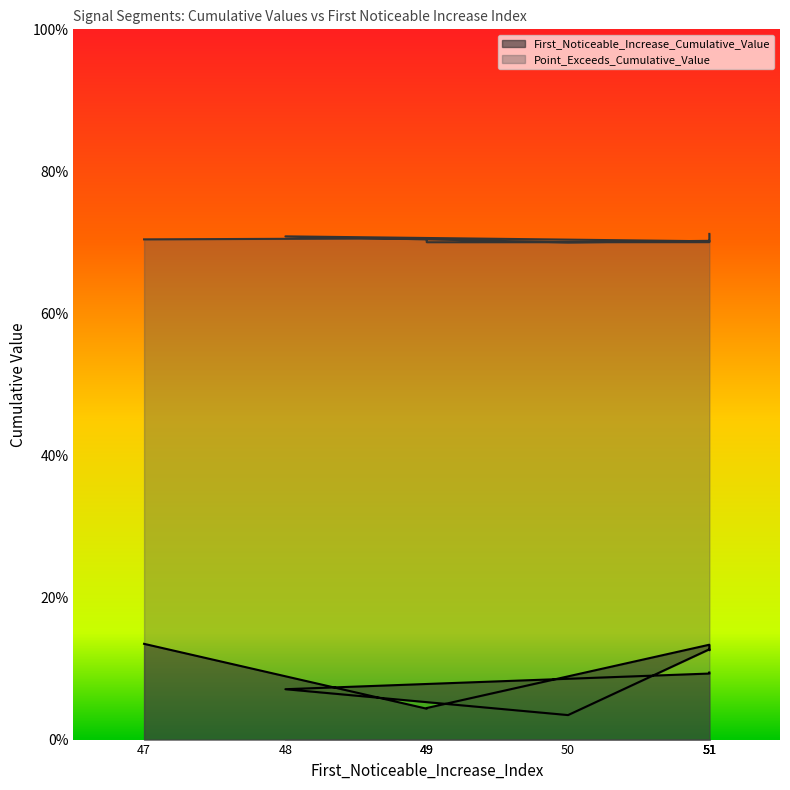

Rank the series at 48 from lowest to highest value.

First_Noticeable_Increase_Cumulative_Value, Point_Exceeds_Cumulative_Value